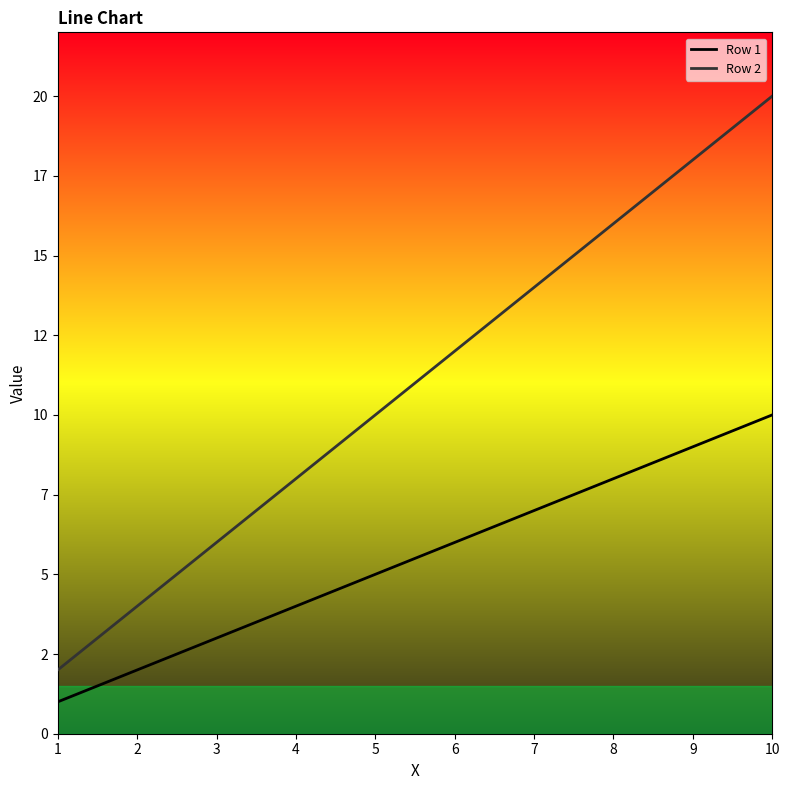

Does the chart have visible grid lines?

No